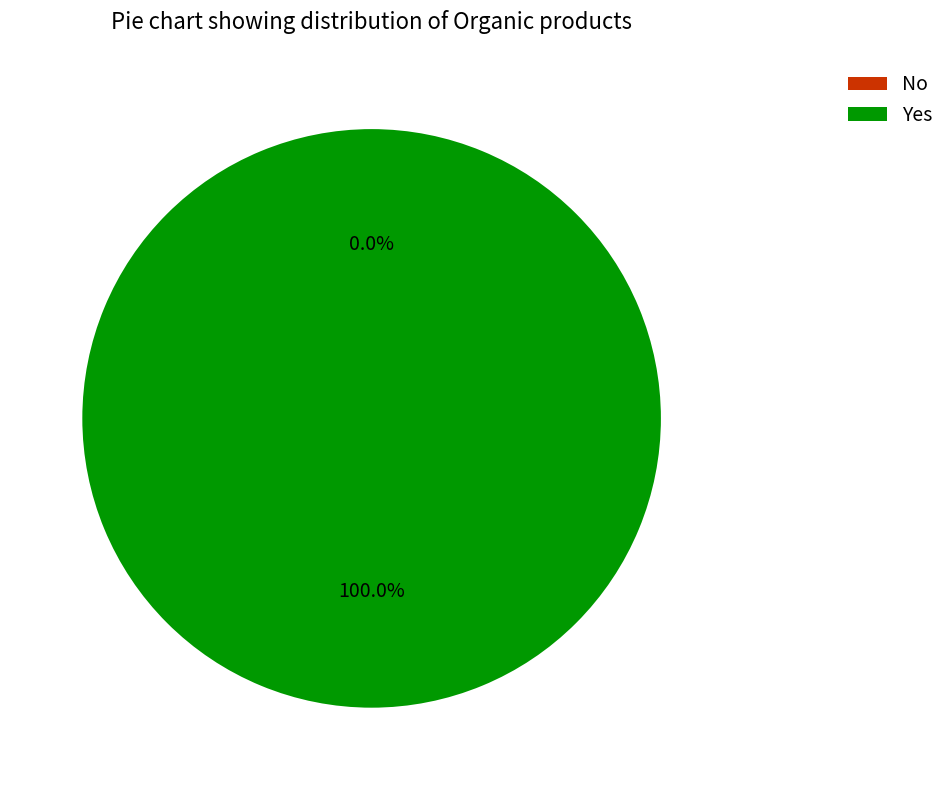

Which category has the smallest portion of the pie?

No